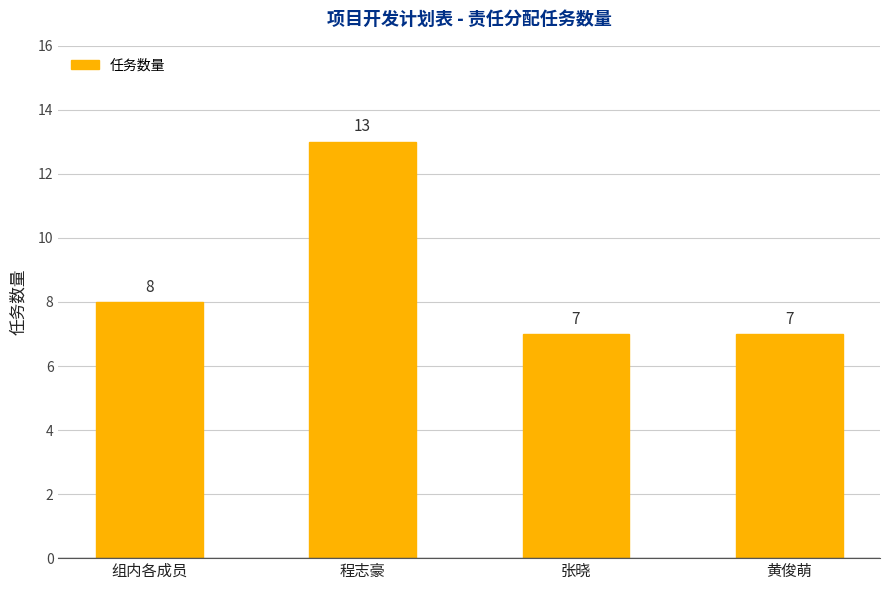

Reading left to right, what are all the values shown in this chart?

组内各成员=8	程志豪=13	张晓=7	黄俊萌=7